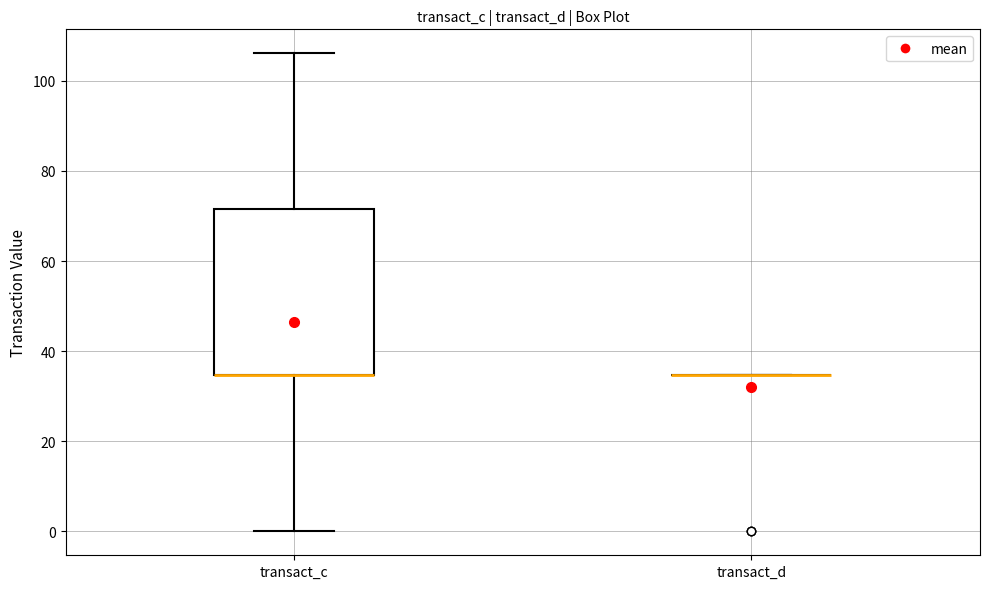

Reading left to right, transcribe this box plot: for each box, give where its median line is, the range the box spans, and where its two whiskers end, as read against the y-axis. The values are not printed on the chart, so give them approximately, as read against the axis.

transact_c: median 34 (drawn on the box's lower edge), box 34 to 72, whiskers 0 to 106
transact_d: box collapsed to a line at 34, whiskers 34 to 34